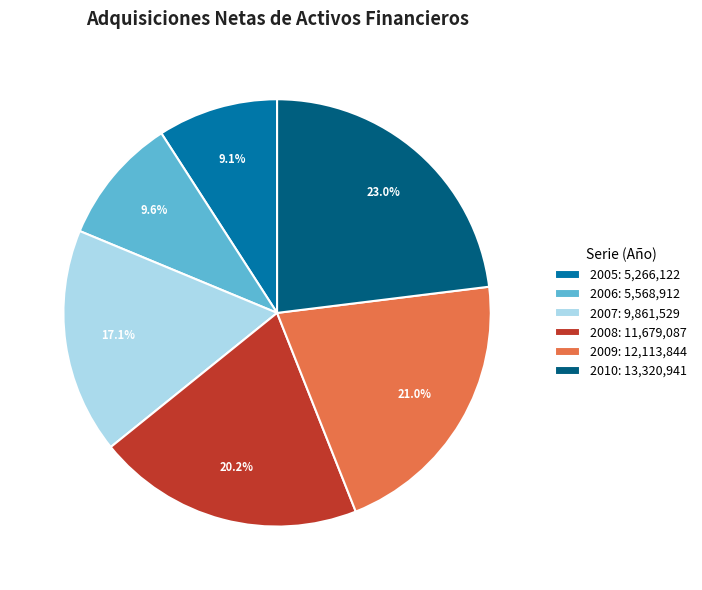

The 2006 slice represents 10% of the pie. True or false?

True